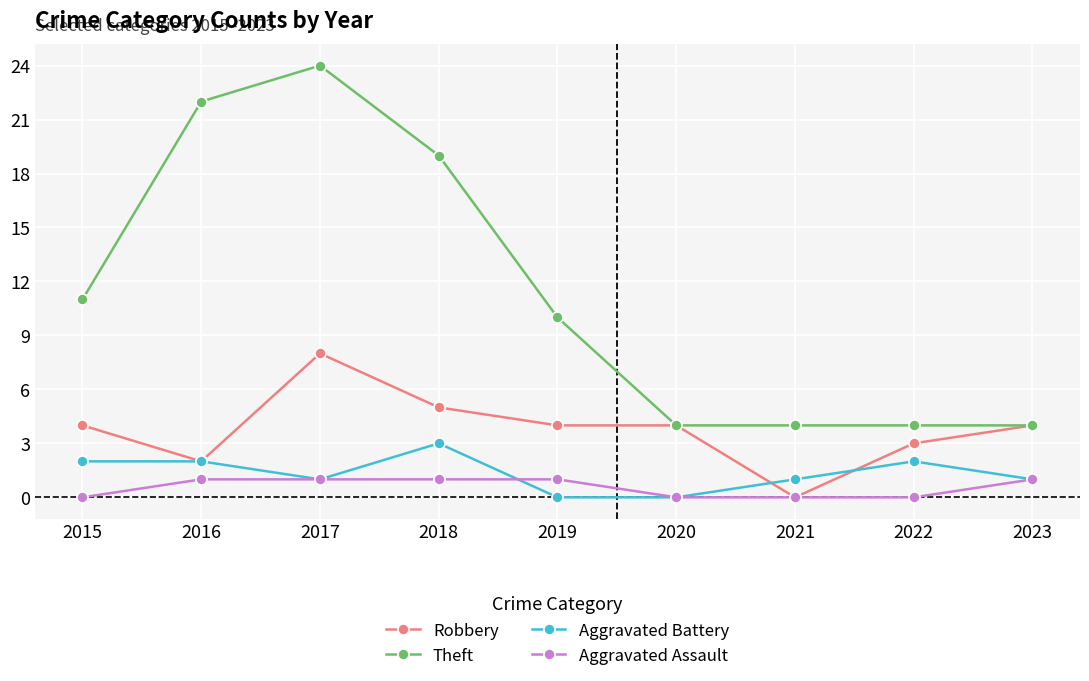

Rank the series by their maximum value, from lowest to highest.

Aggravated Assault, Aggravated Battery, Robbery, Theft